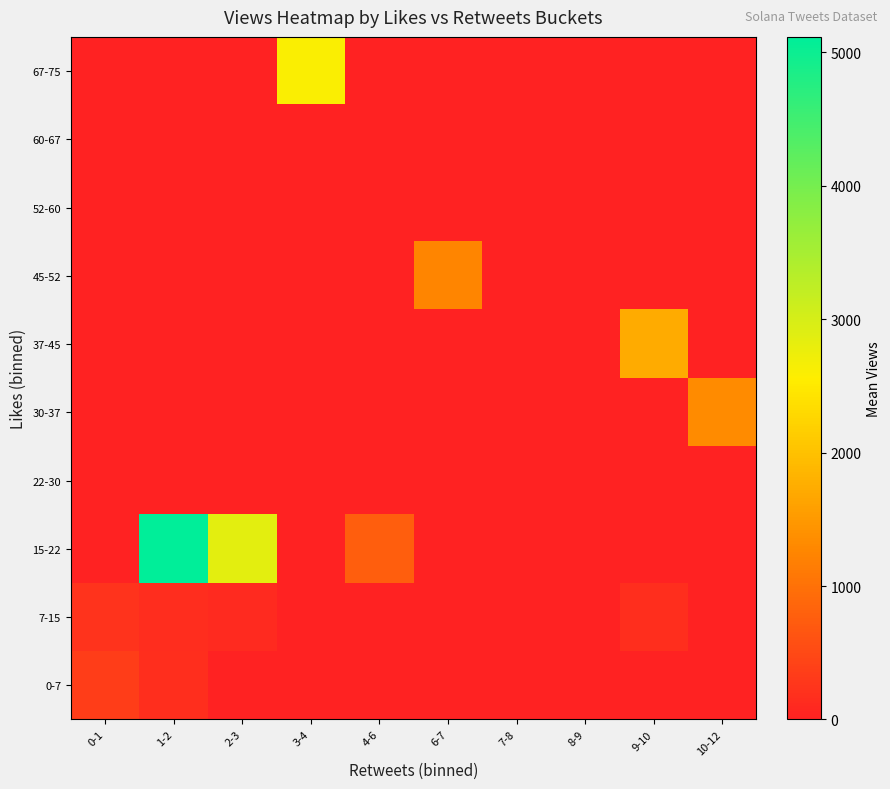

Reading left to right, extract all data points from this chart.

0-7: 0-1=358.4	1-2=160.0	2-3=0.0	3-4=0.0	4-6=0.0	6-7=0.0	7-8=0.0	8-9=0.0	9-10=0.0	10-12=0.0
7-15: 0-1=231.5	1-2=147.0	2-3=110.0	3-4=0.0	4-6=0.0	6-7=0.0	7-8=0.0	8-9=0.0	9-10=178.0	10-12=0.0
15-22: 0-1=0.0	1-2=5115.0	2-3=2843.3	3-4=0.0	4-6=768.0	6-7=0.0	7-8=0.0	8-9=0.0	9-10=0.0	10-12=0.0
22-30: 0-1=0.0	1-2=0.0	2-3=0.0	3-4=0.0	4-6=0.0	6-7=0.0	7-8=0.0	8-9=0.0	9-10=0.0	10-12=0.0
30-37: 0-1=0.0	1-2=0.0	2-3=0.0	3-4=0.0	4-6=0.0	6-7=0.0	7-8=0.0	8-9=0.0	9-10=0.0	10-12=1337.0
37-45: 0-1=0.0	1-2=0.0	2-3=0.0	3-4=0.0	4-6=0.0	6-7=0.0	7-8=0.0	8-9=0.0	9-10=1735.0	10-12=0.0
45-52: 0-1=0.0	1-2=0.0	2-3=0.0	3-4=0.0	4-6=0.0	6-7=1252.0	7-8=0.0	8-9=0.0	9-10=0.0	10-12=0.0
52-60: 0-1=0.0	1-2=0.0	2-3=0.0	3-4=0.0	4-6=0.0	6-7=0.0	7-8=0.0	8-9=0.0	9-10=0.0	10-12=0.0
60-67: 0-1=0.0	1-2=0.0	2-3=0.0	3-4=0.0	4-6=0.0	6-7=0.0	7-8=0.0	8-9=0.0	9-10=0.0	10-12=0.0
67-75: 0-1=0.0	1-2=0.0	2-3=0.0	3-4=2606.0	4-6=0.0	6-7=0.0	7-8=0.0	8-9=0.0	9-10=0.0	10-12=0.0